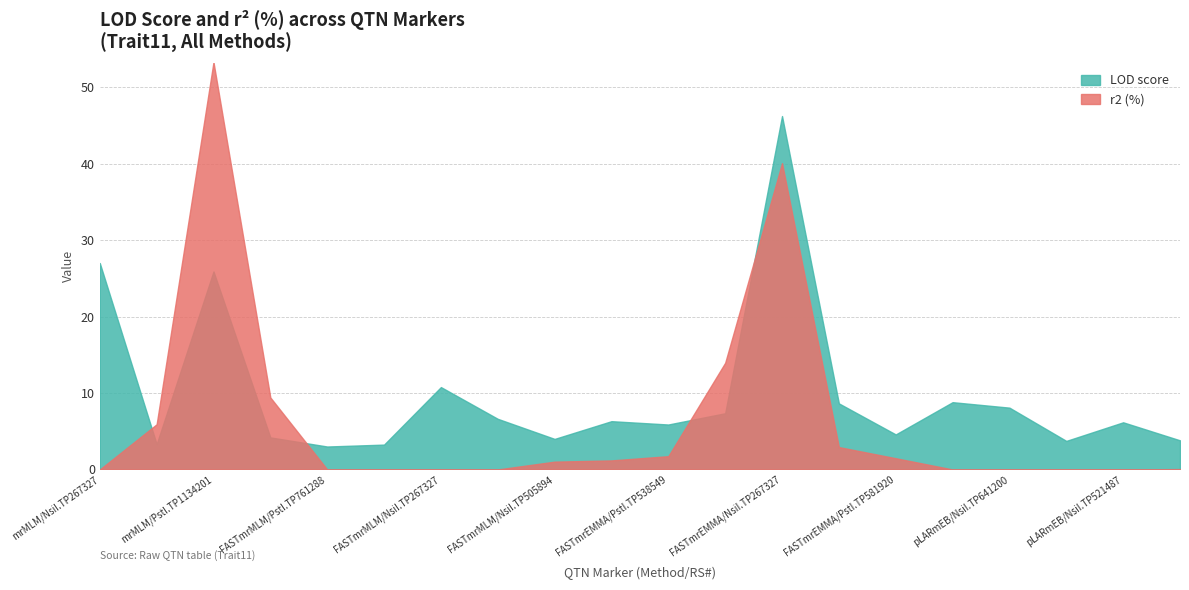

Where do r2 (%) and LOD score first cross each other?

mrMLM/NsiI.TP267327 and mrMLM/PstI.TP980540